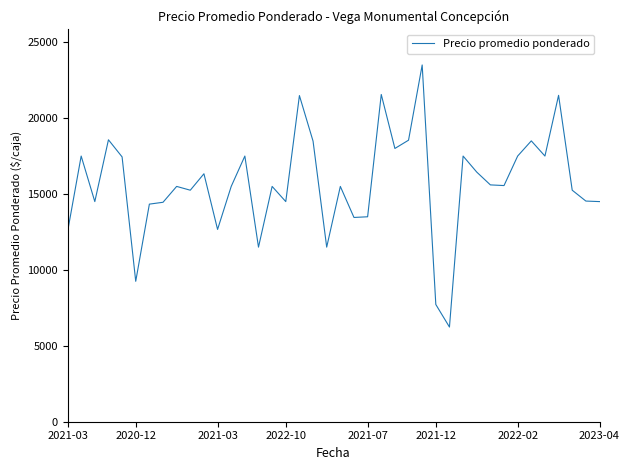

How many series are shown in this chart?

1